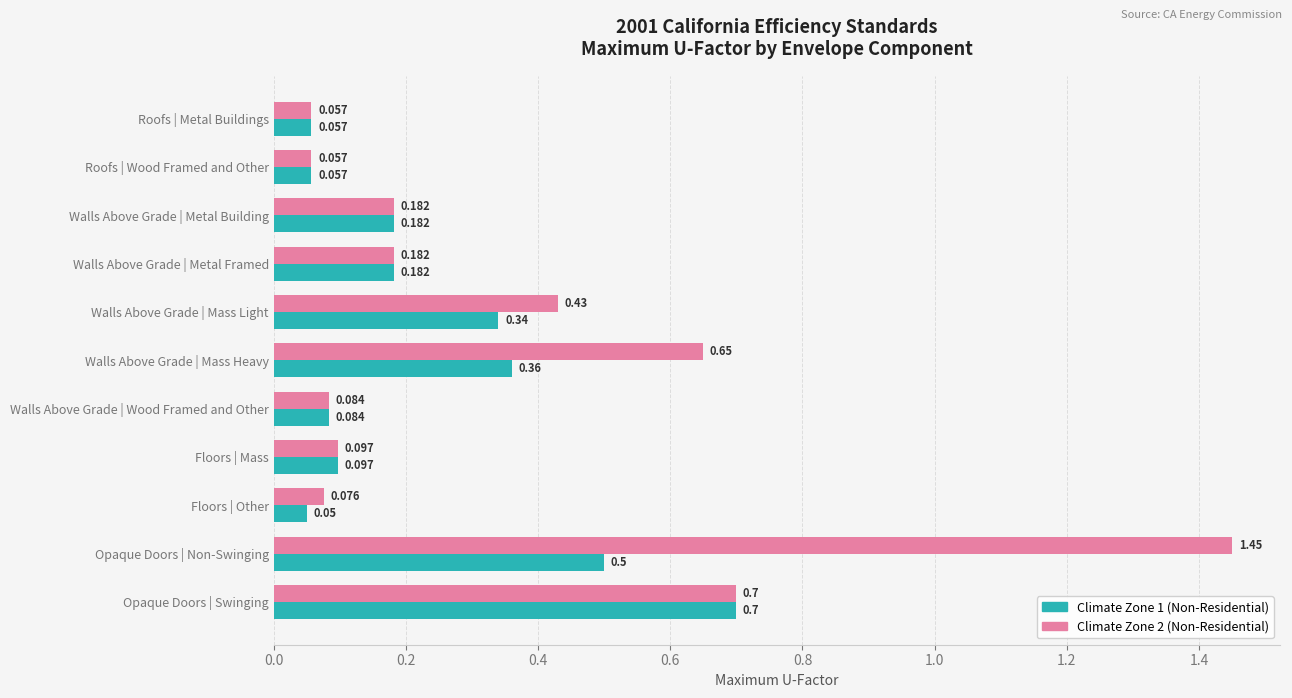

How many data points does each series have?

11